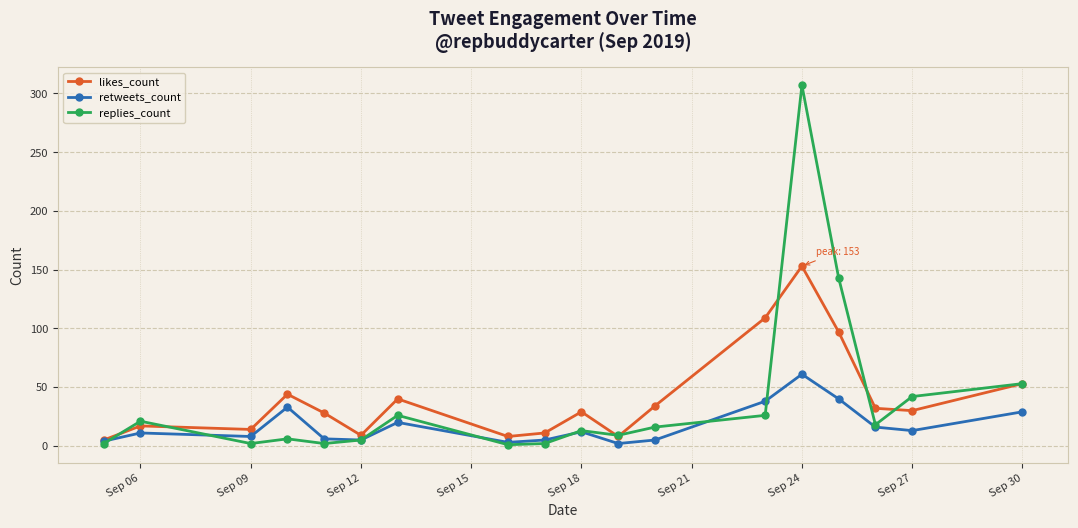

What is the minimum value shown in the chart?

1